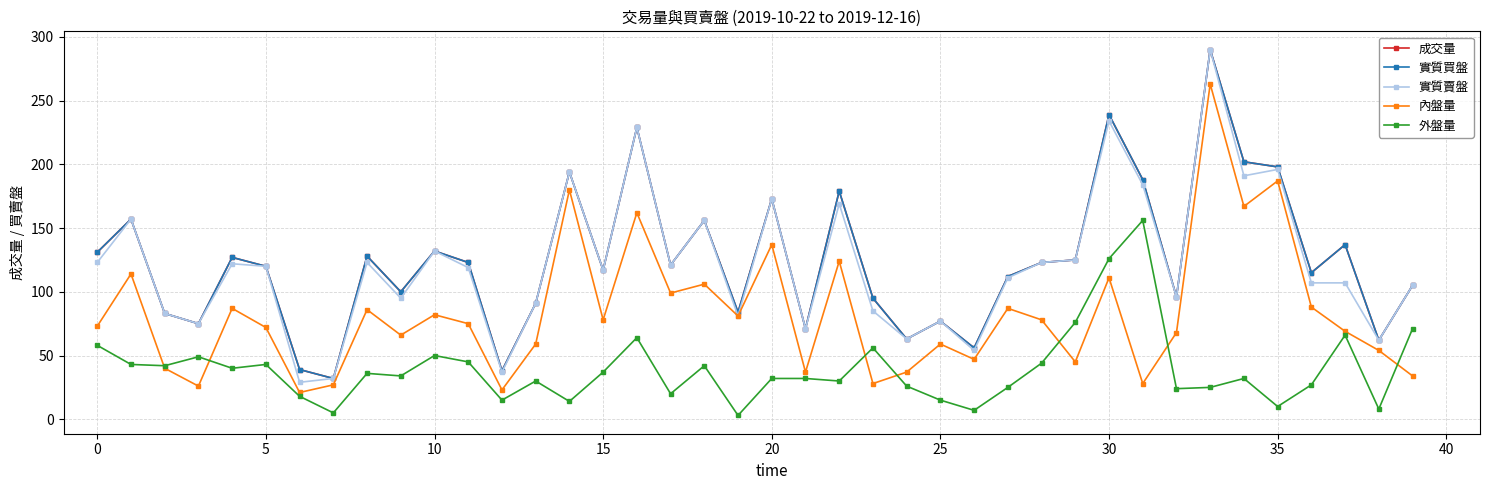

In 外盤量, how many points are higher than both neighbors (excluding endpoints)?

11